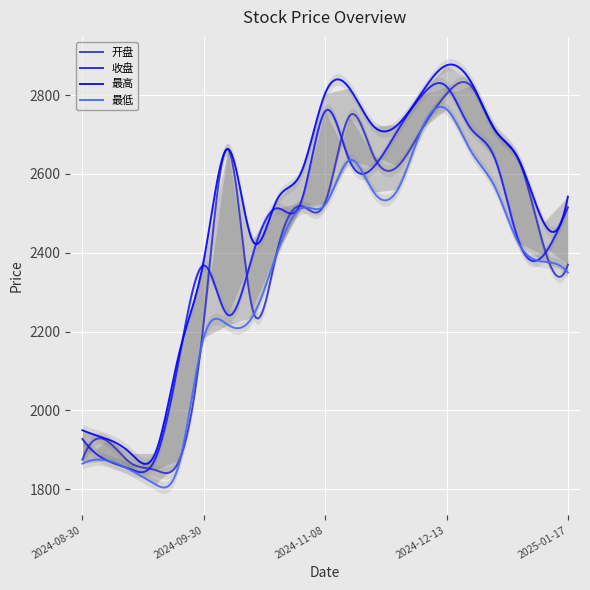

True or false: 最低 has more than 1 points higher than both neighbors.

True